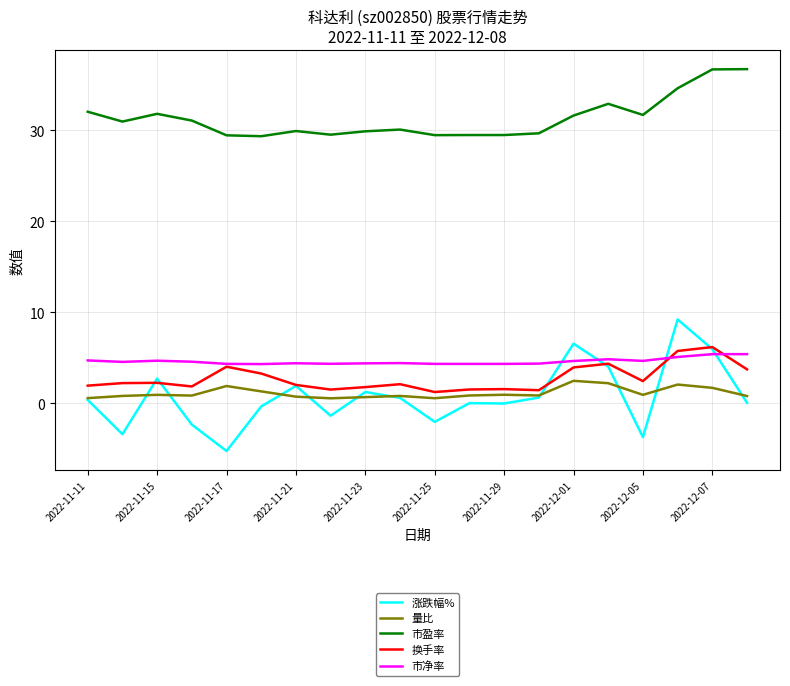

Which series has the largest total across all categories?

市盈率